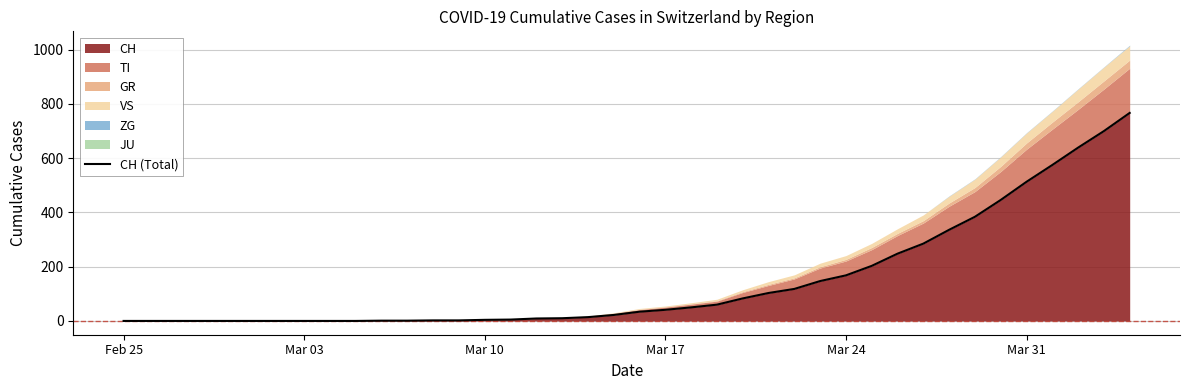

What is the highest value of the CH series?

767